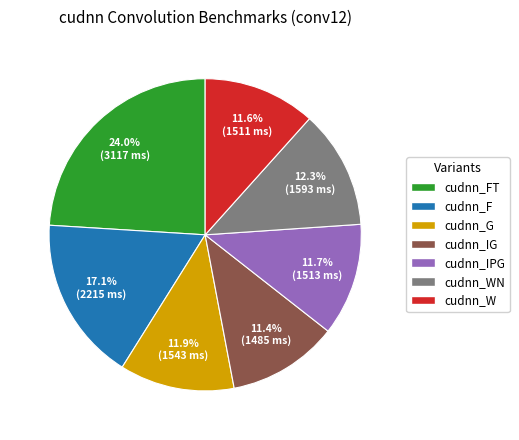

Is there any slice that represents more than half of the pie?

No